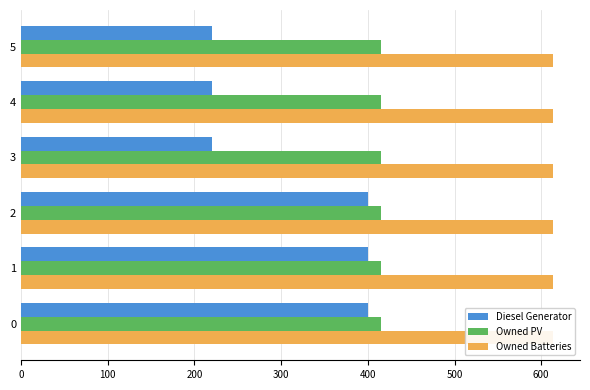

Is it true that Owned PV equals 0.2 at 500?

False